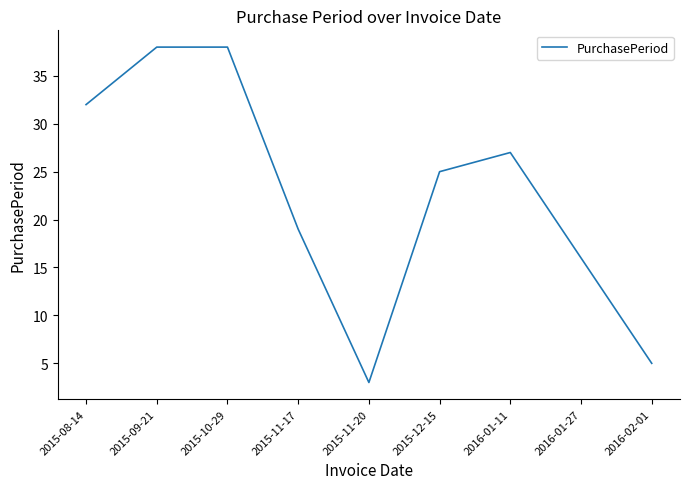

Which has a higher value, 2015-11-17 or 2015-11-20?

2015-11-17